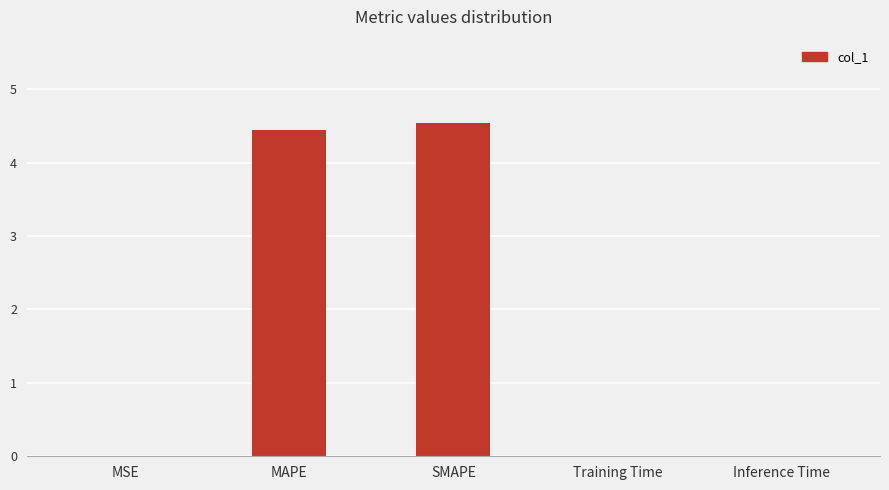

What is the sum of the values at MAPE and SMAPE?

9.0